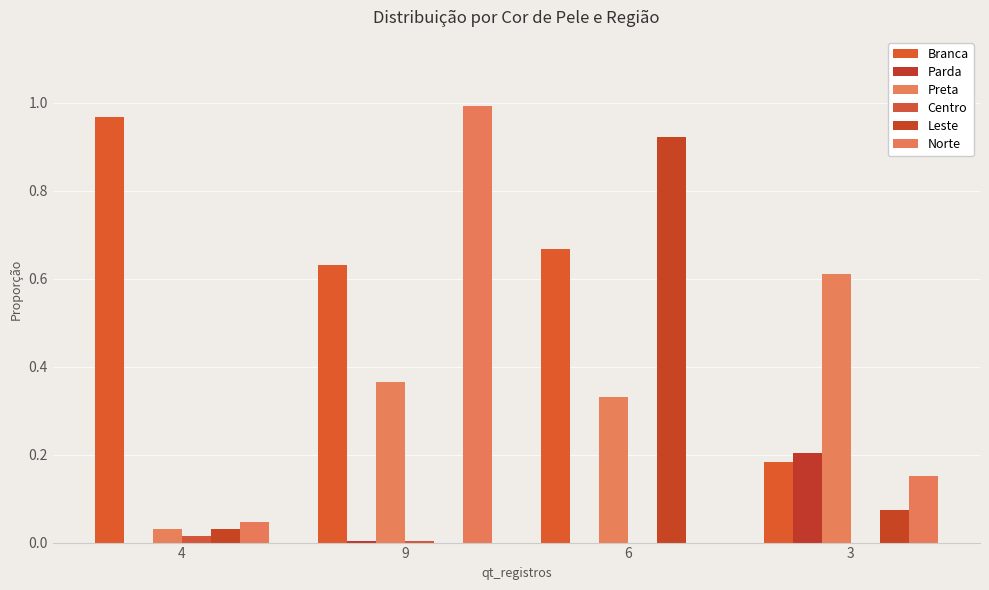

How many data points does each series have?

4